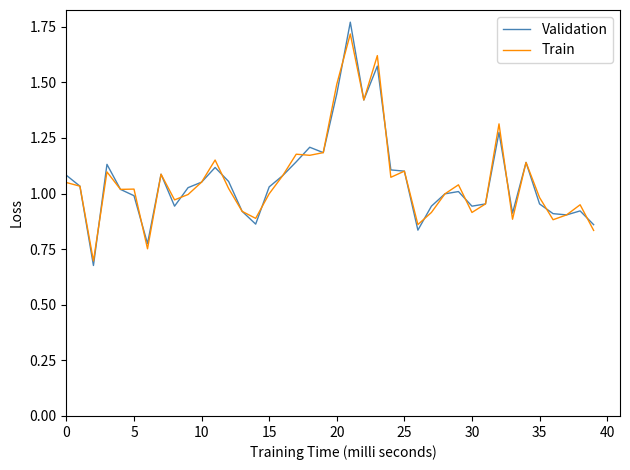

What is the highest value of the Train series?

1.7